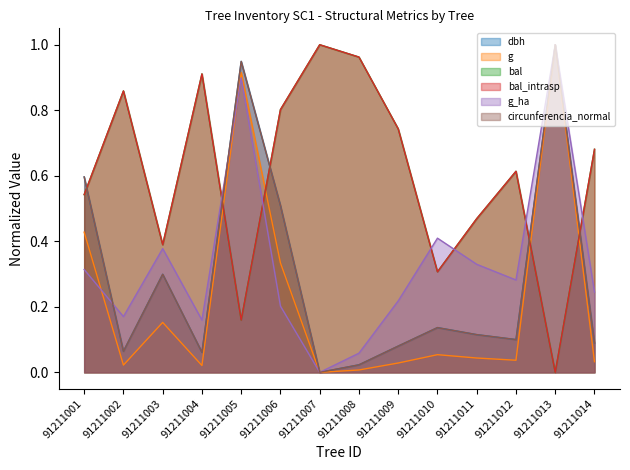

What is the approximate value of dbh at 91211003?

0.3